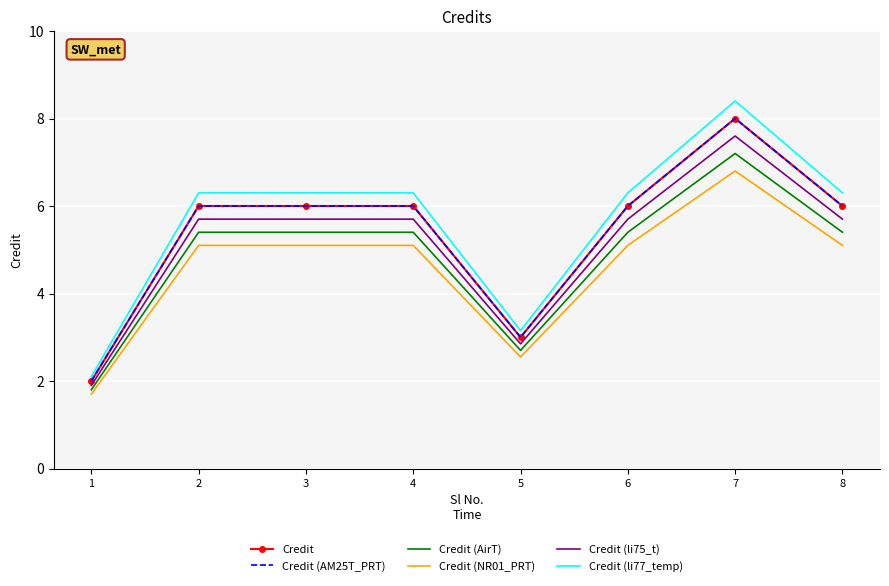

Rank the categories by Credit (AirT) value from lowest to highest.

1, 5, 2, 3, 4, 6, 8, 7